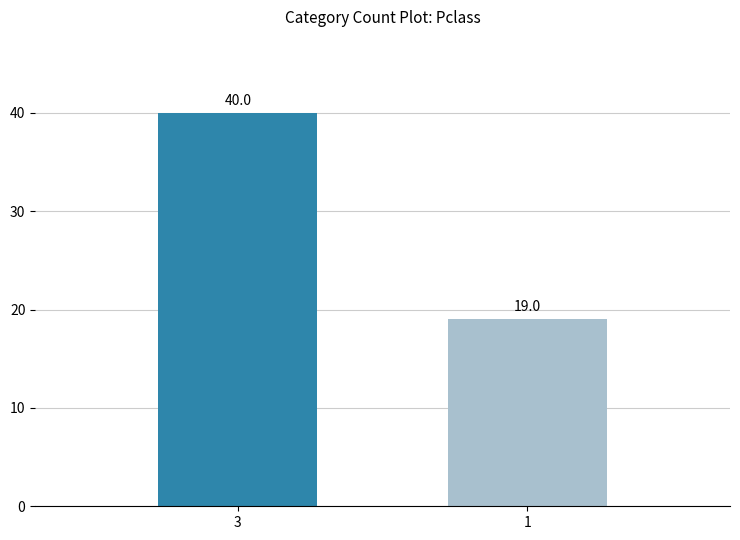

What is the smallest value displayed?

19